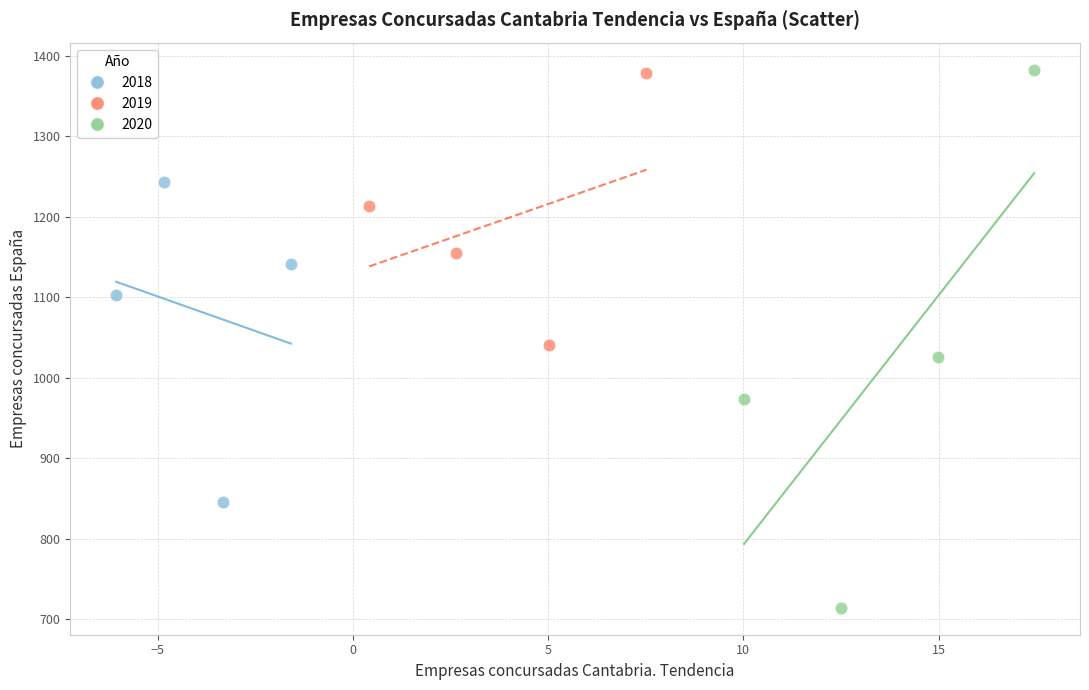

Which series has the widest spread of Y values?

2020